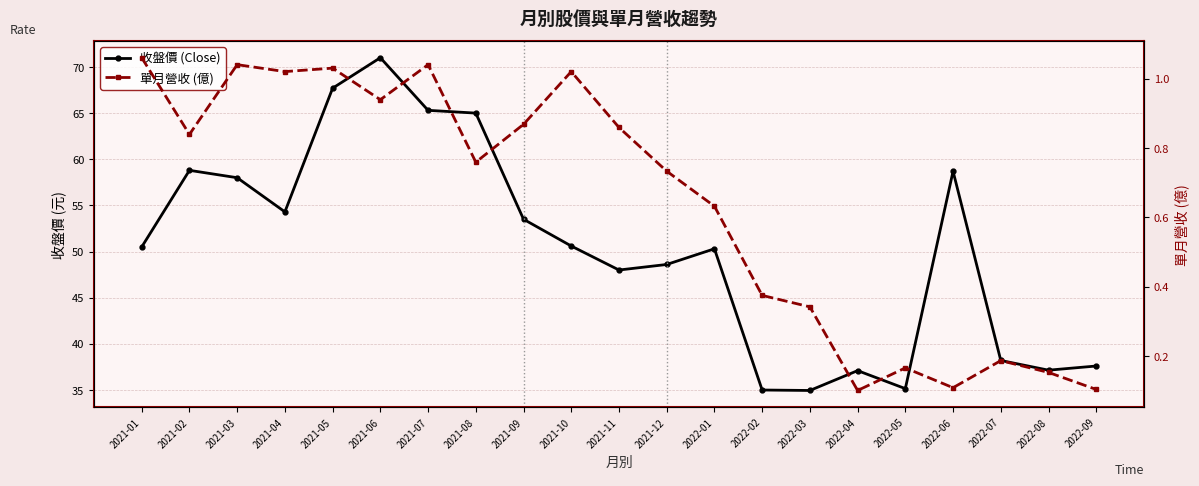

The value of 收盤價 (Close) at 2022-05 is 35.1. True or false?

True